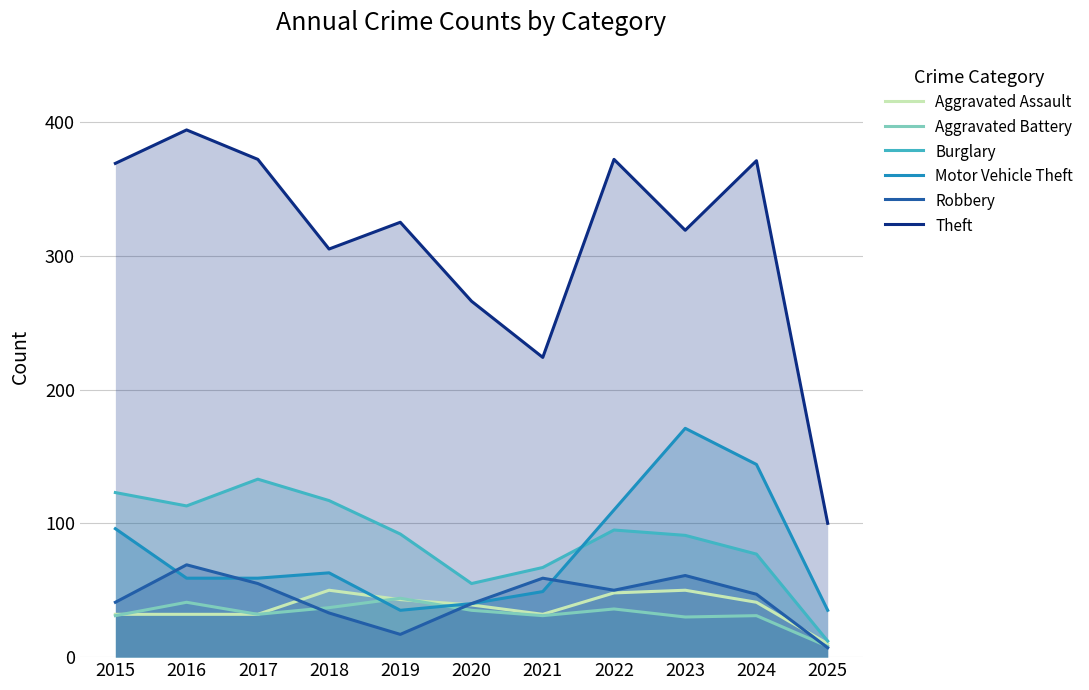

How many times do Aggravated Battery and Motor Vehicle Theft cross each other?

2